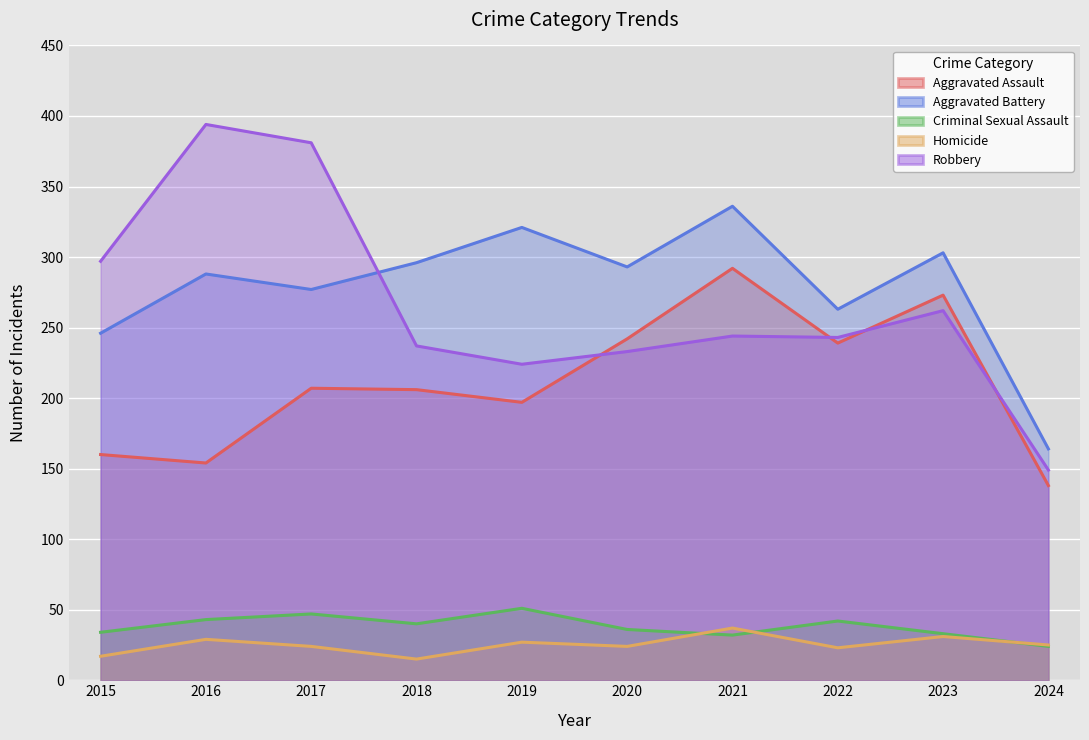

What is the value of the Criminal Sexual Assault point at the 10th from the left?

24